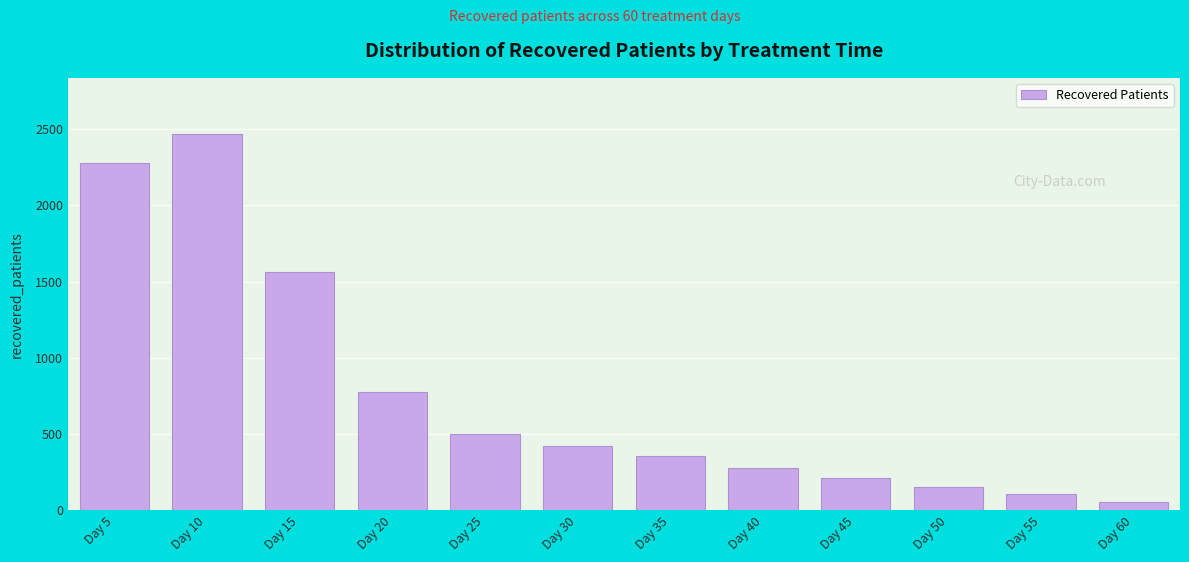

Reading right to left, list all the values displayed in this chart.

55	105	155	214	279	359	420	500	775	1563	2467	2276